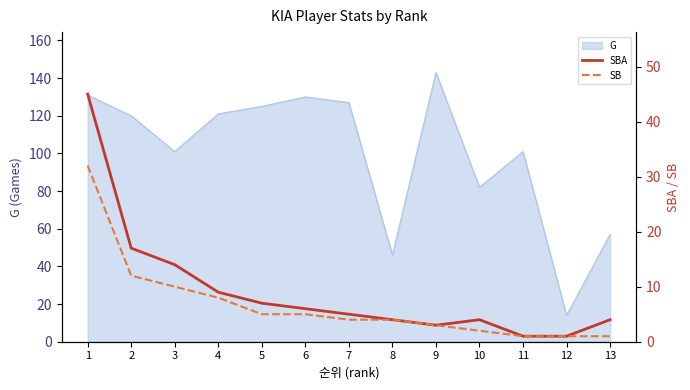

Where is G nearest to the value 78?

10